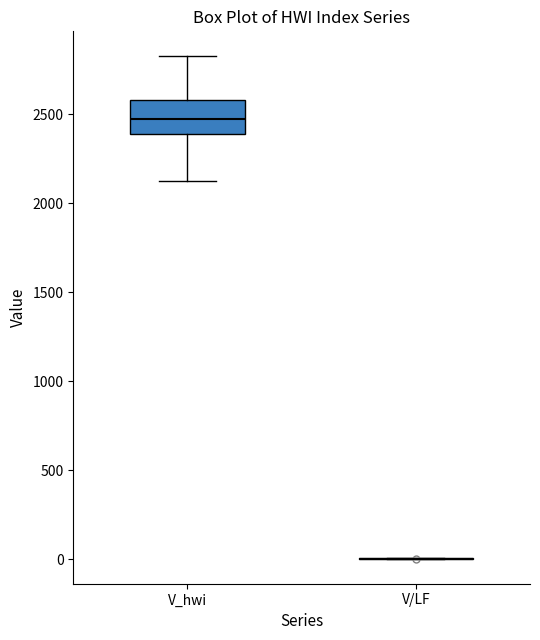

Comparing the boxes themselves (not the whiskers), which one is the tallest?

V_hwi